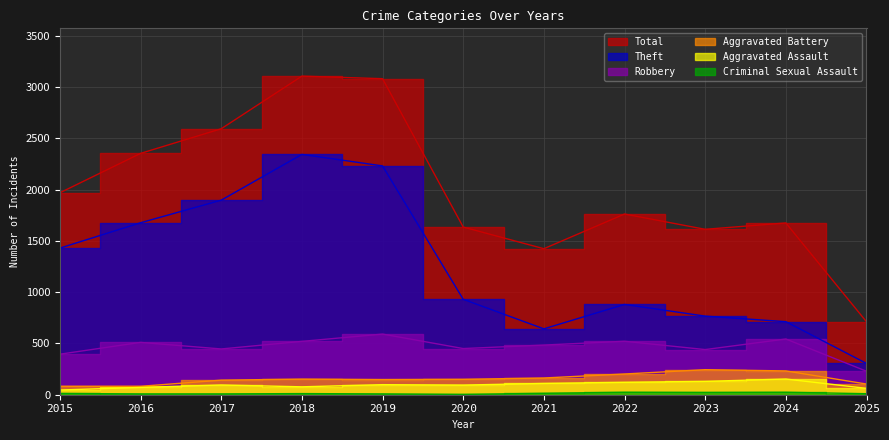

How many interior local peaks does the Robbery series have?

4